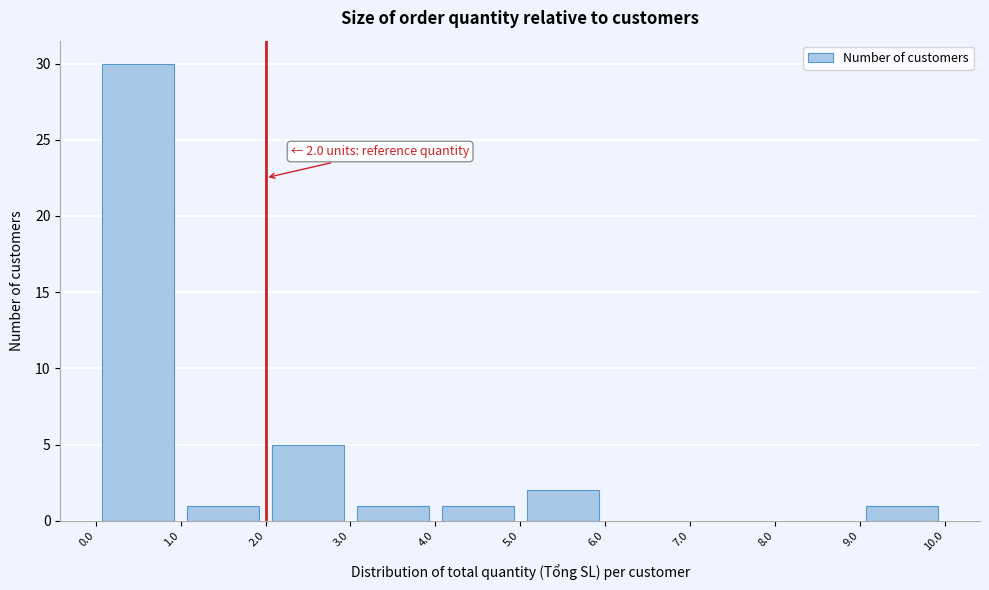

Which range on the x-axis has the tallest bar?

0.0 to 1.0